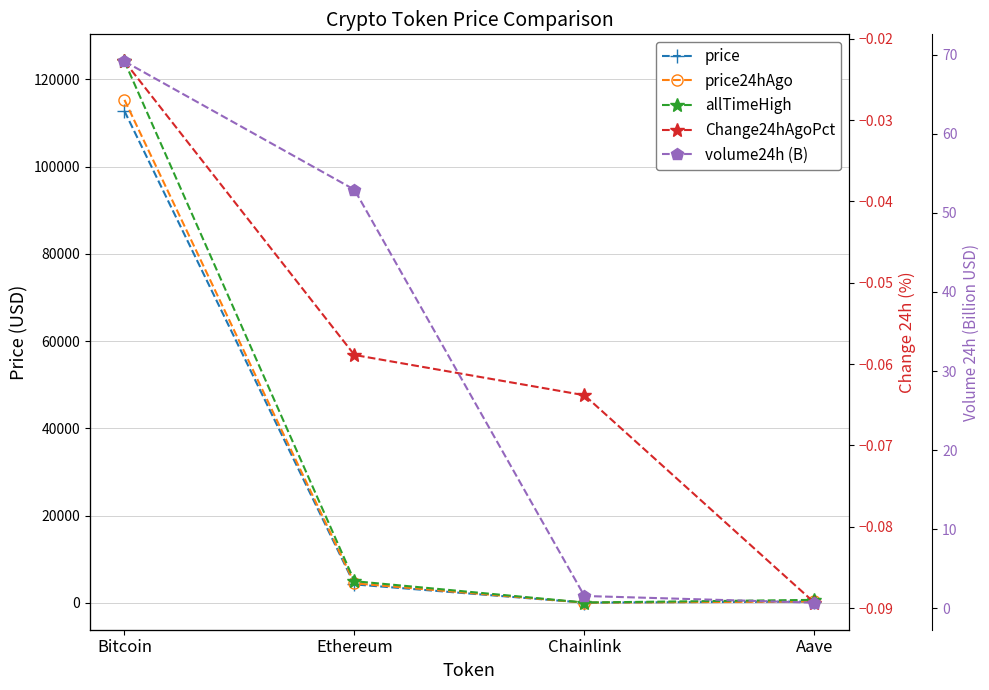

What is the highest value of the price24hAgo series?

115302.0